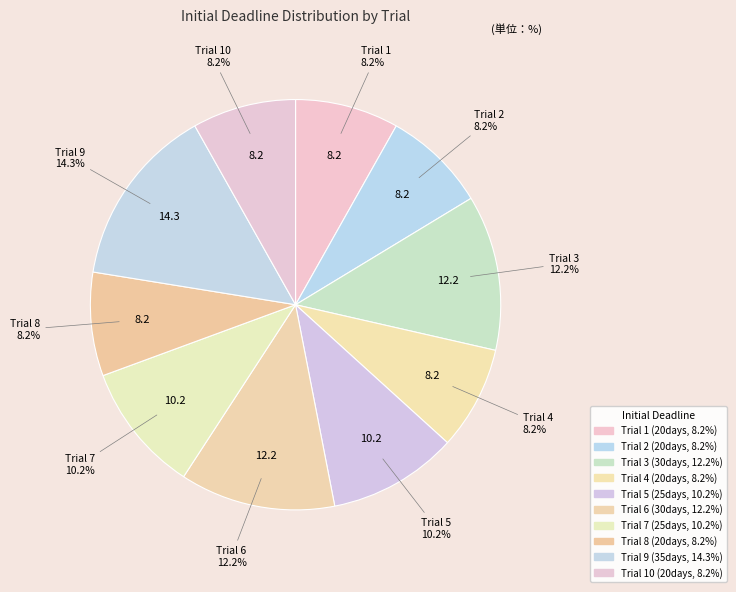

Which slice is the largest?

Trial 9